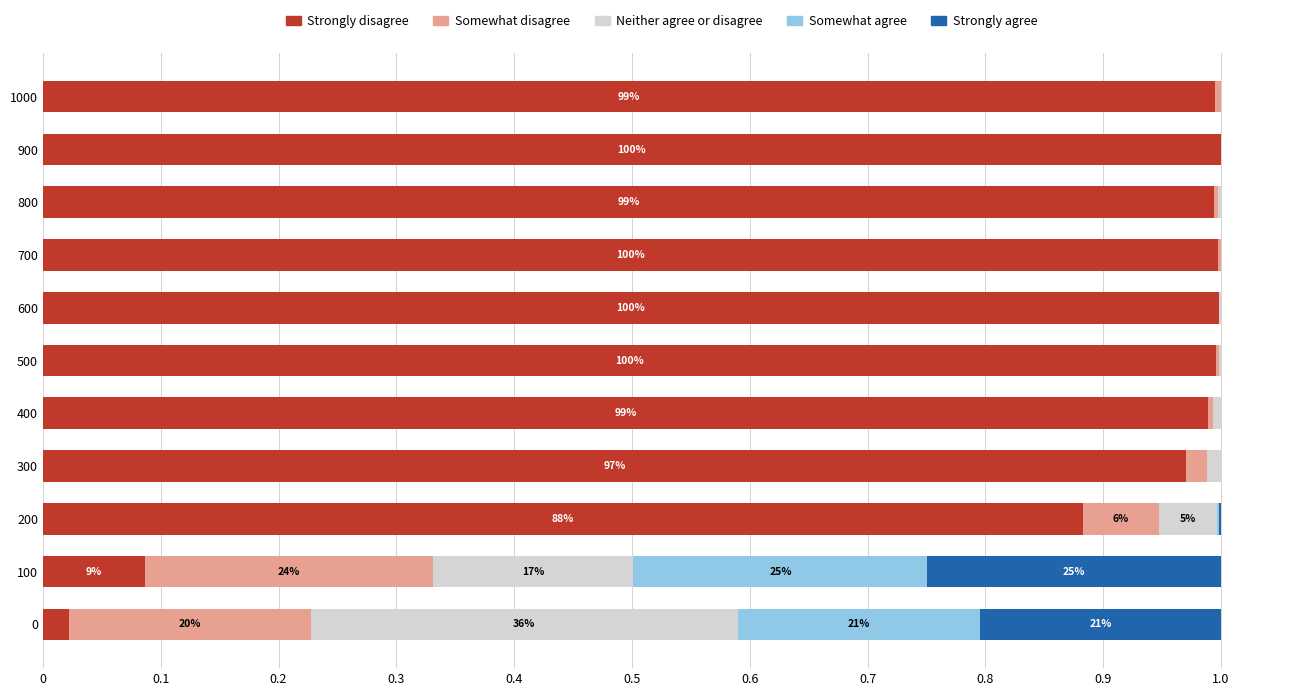

The Strongly disagree series shows 1.6 at 900. True or false?

False